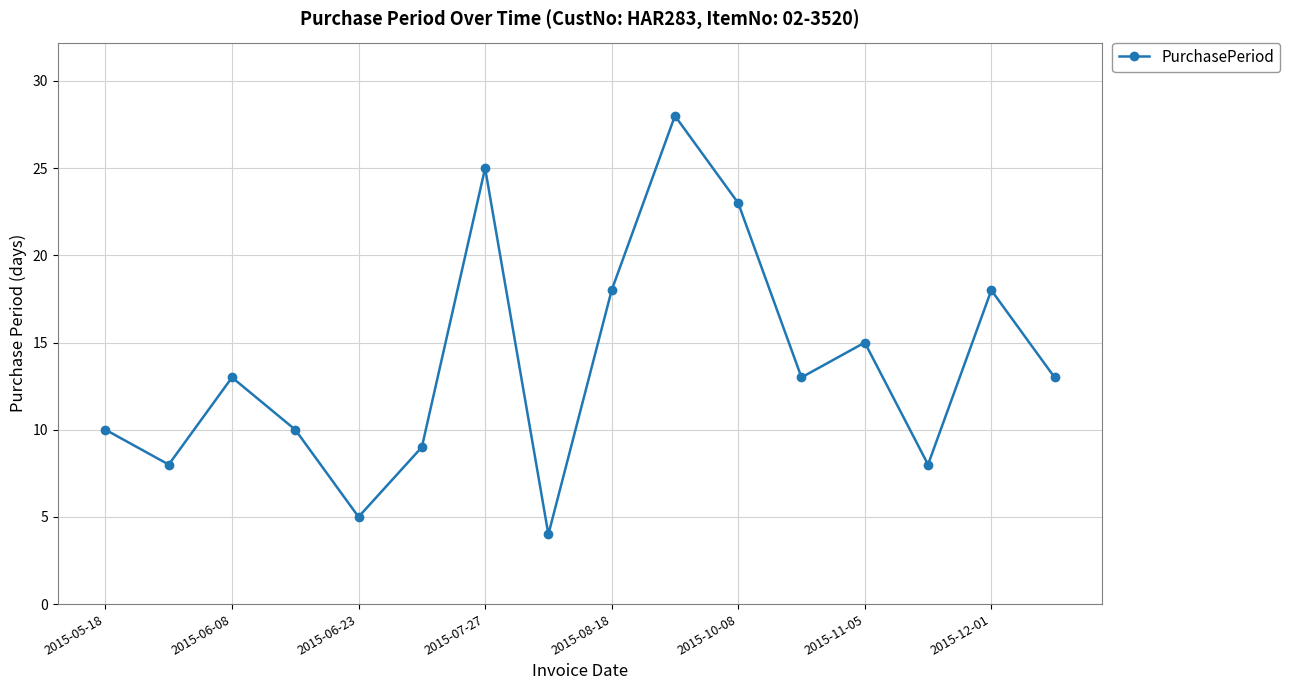

How many interior local peaks (higher than both neighbors) does the data have?

5